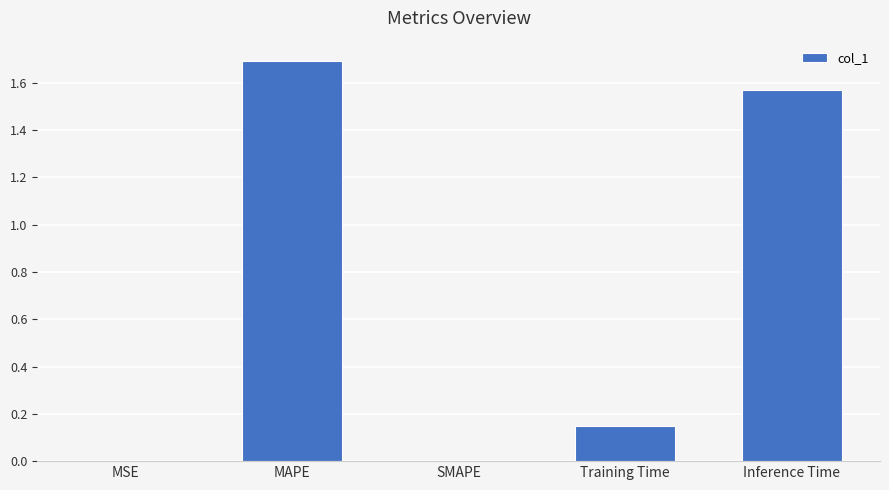

What is the approximate value at MAPE?

1.7